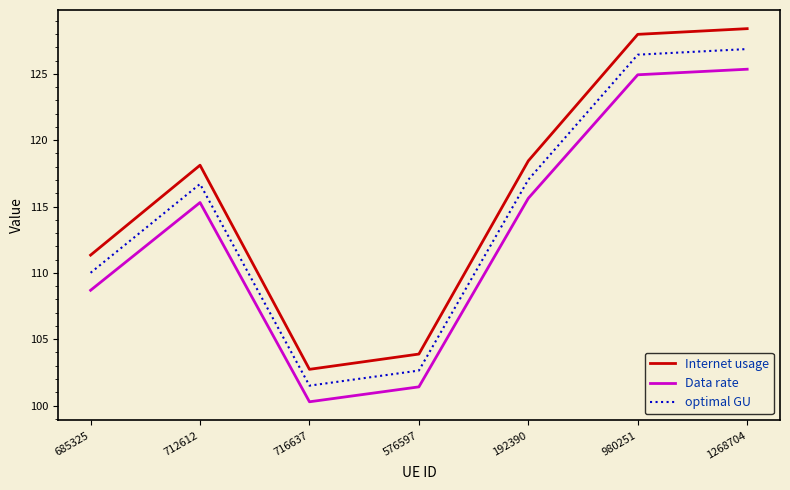

What position from the right is 685325?

7